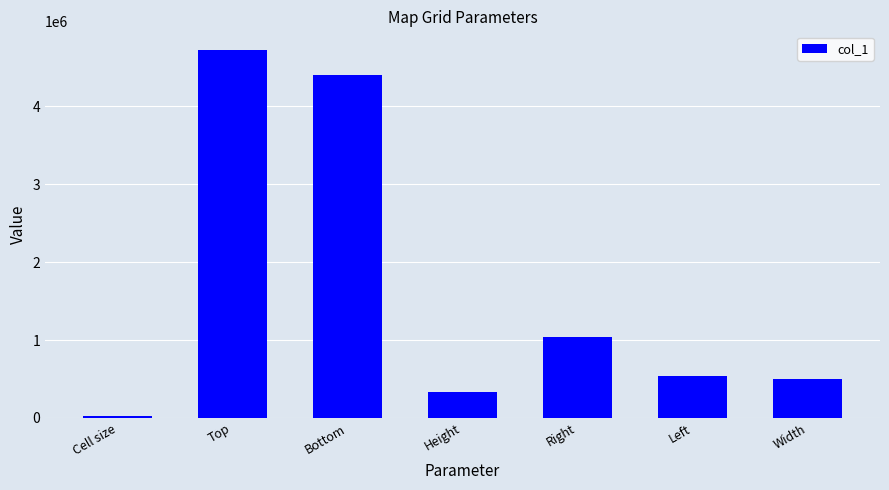

Approximately how many times larger is the value at Height compared to Bottom?

0.1